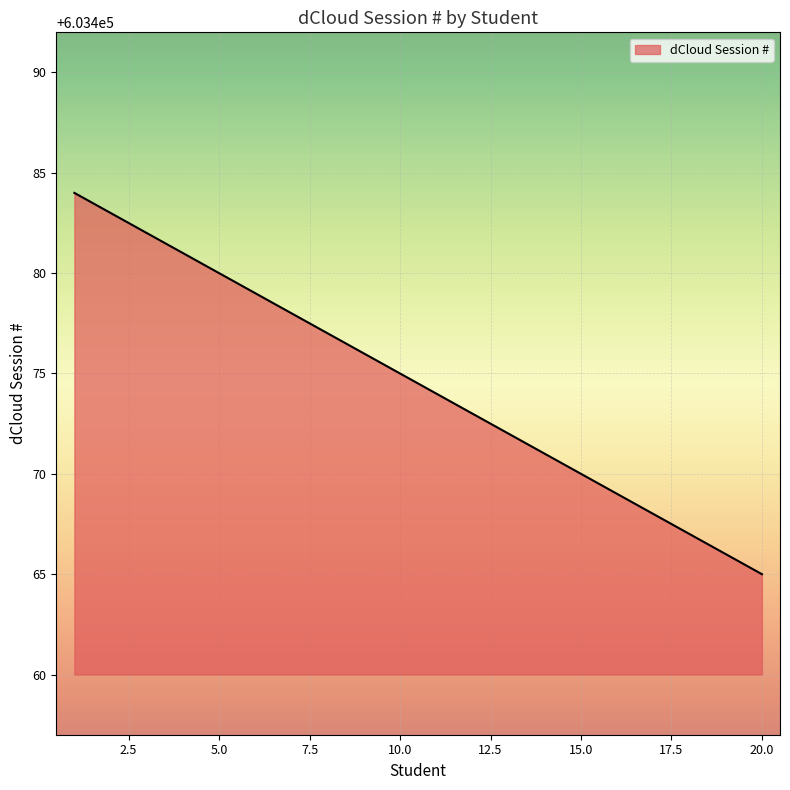

What is the difference between the maximum and minimum values?

19